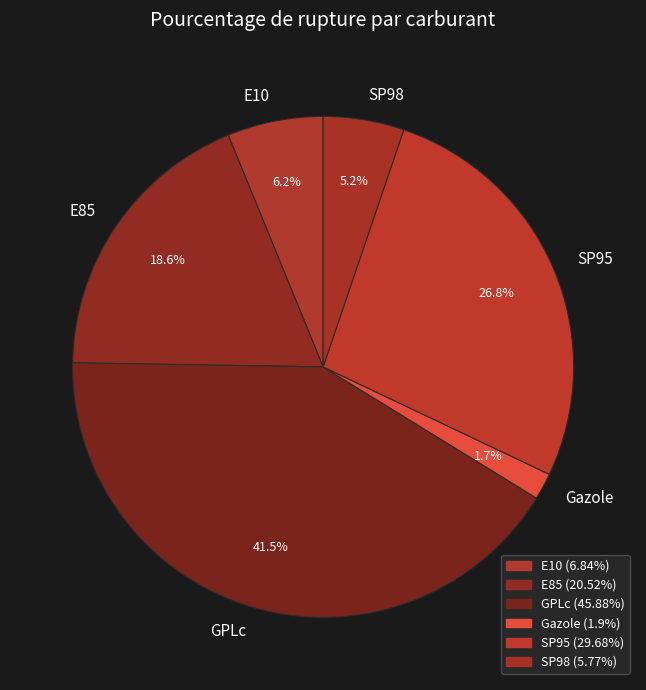

Is there any slice that represents more than half of the pie?

No